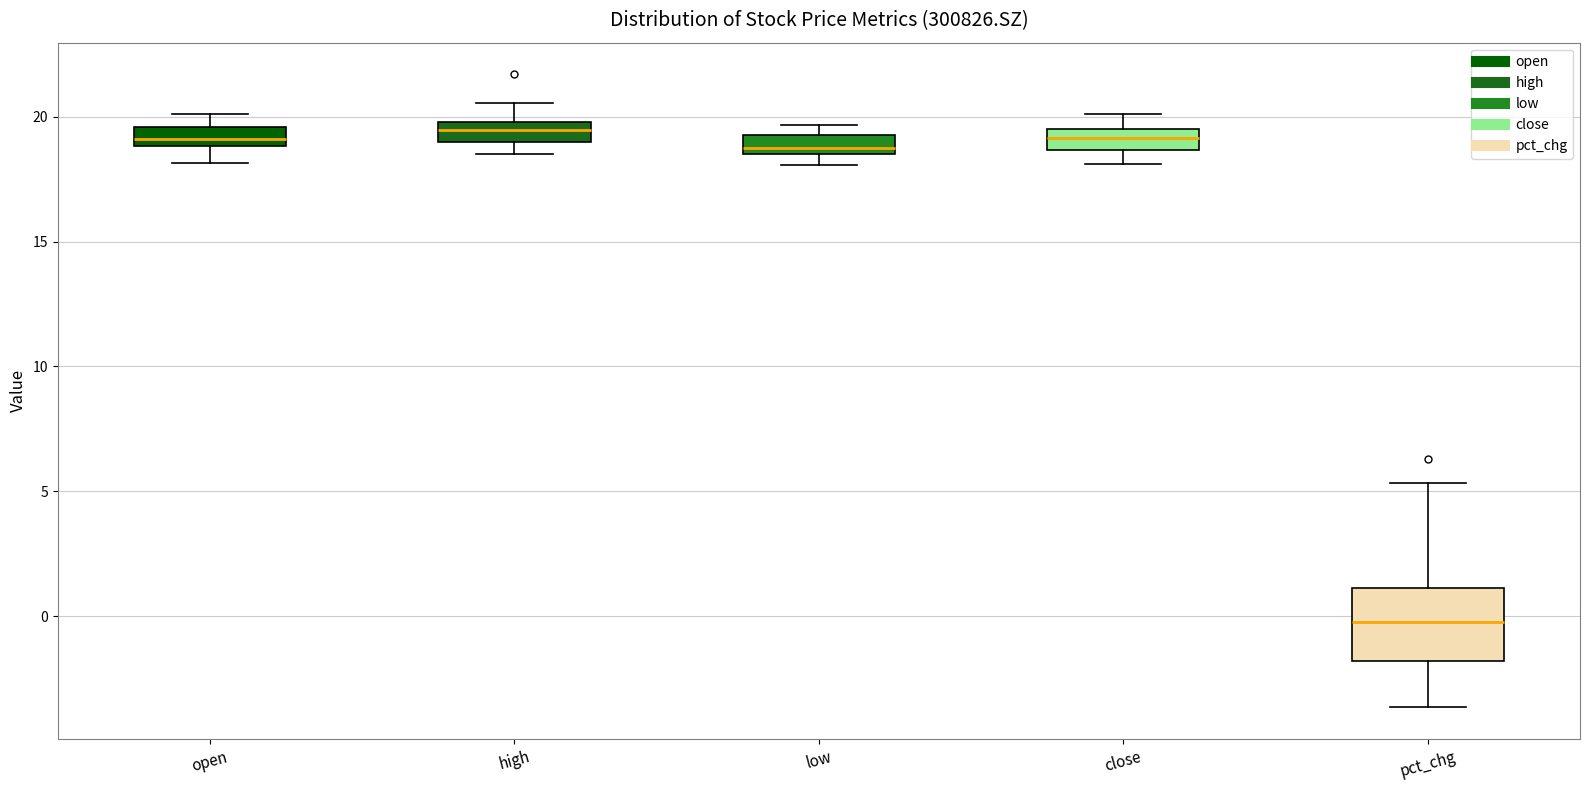

Which box is the tallest, from its lower edge to its upper edge?

pct_chg